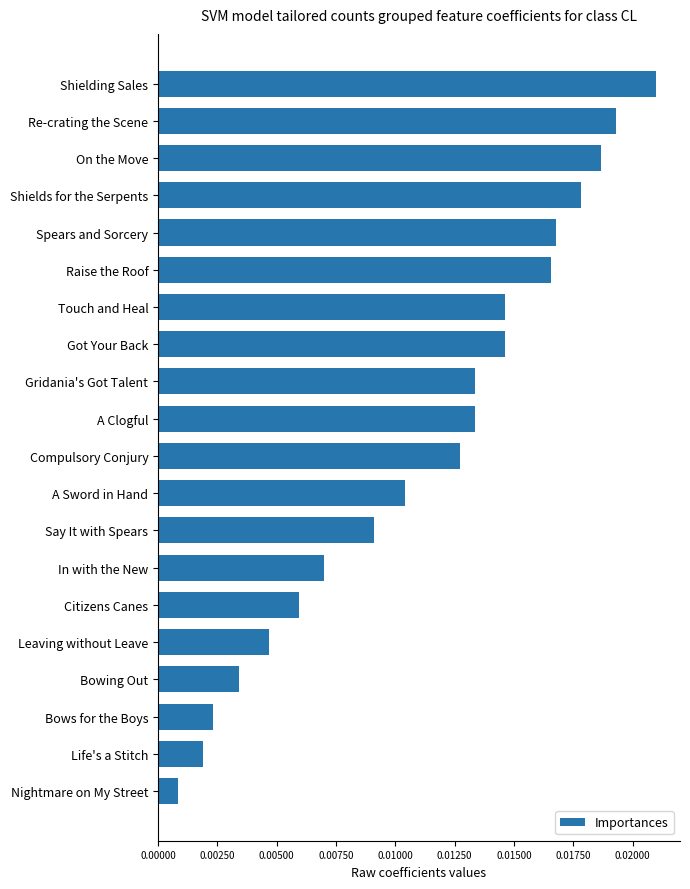

Where is the data nearest to the value 0?

Nightmare on My Street